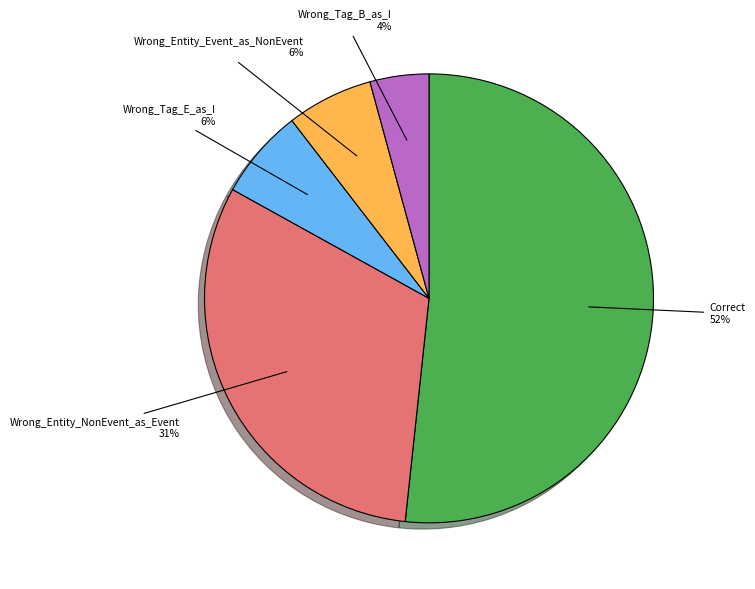

What is the ratio of the value at Wrong_Entity_NonEvent_as_Event to the value at Correct?

0.6